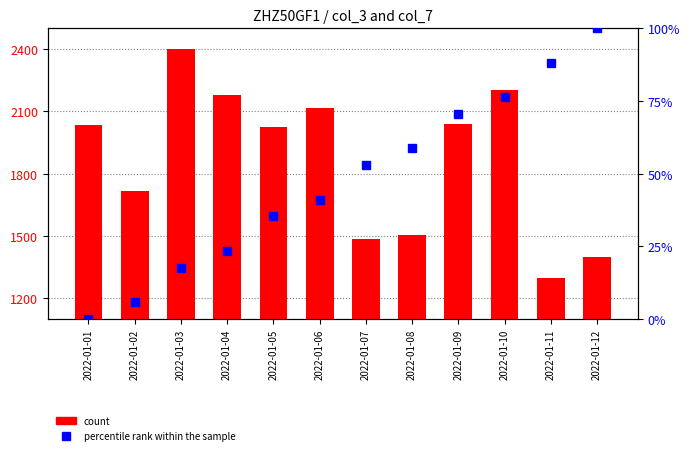

The percentile rank within the sample series shows 69.2 at 2022-01-07. True or false?

False